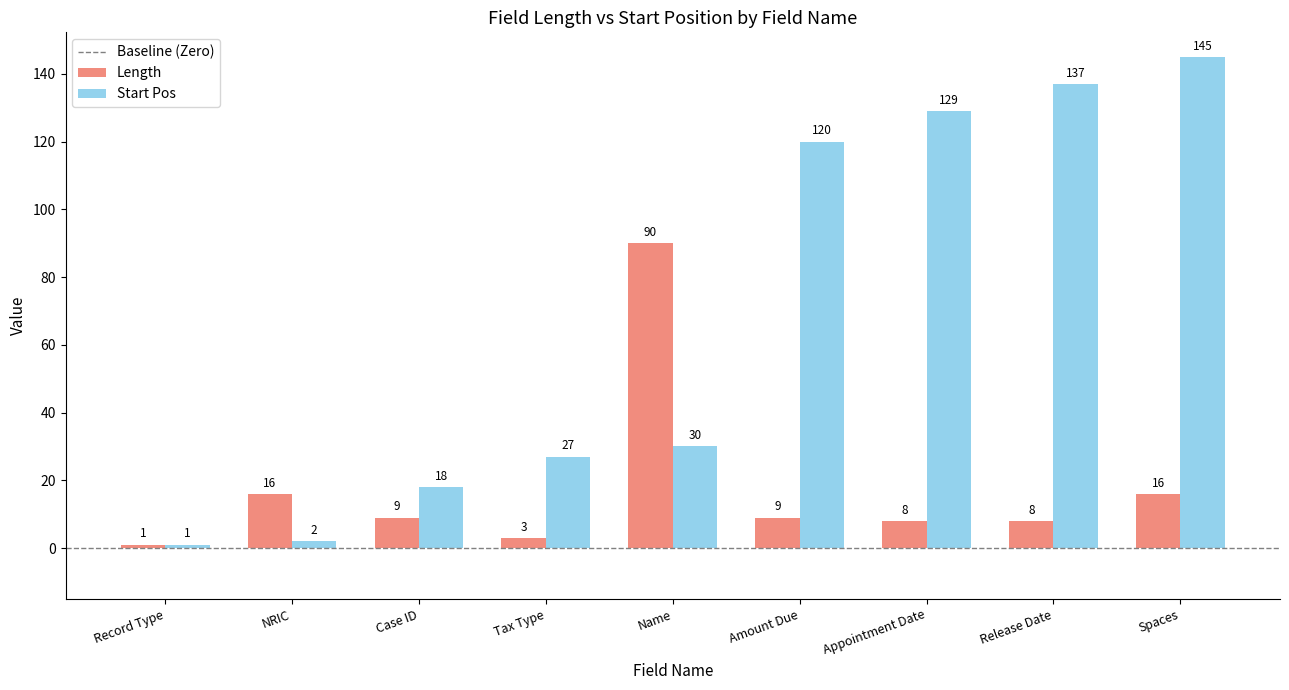

What is the maximum value for Start Pos?

145